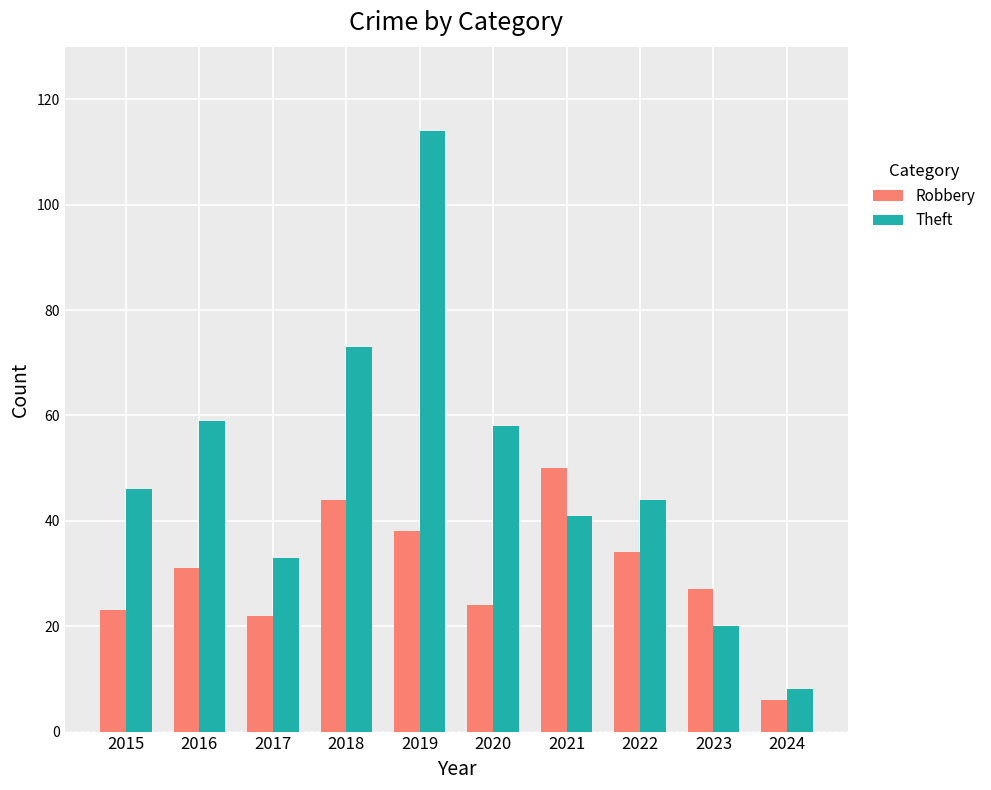

What is the maximum value shown in the chart?

114